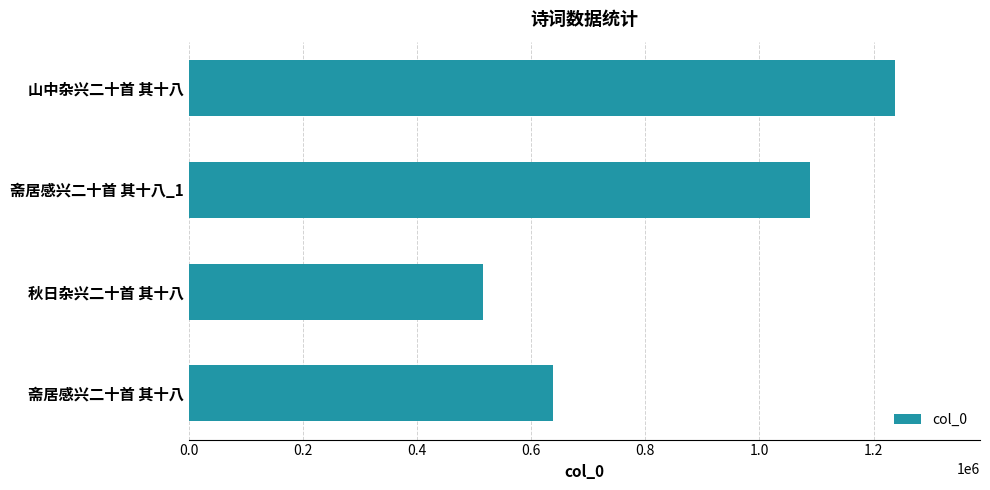

What is the change in value from 斋居感兴二十首 其十八 to 山中杂兴二十首 其十八?

+598885